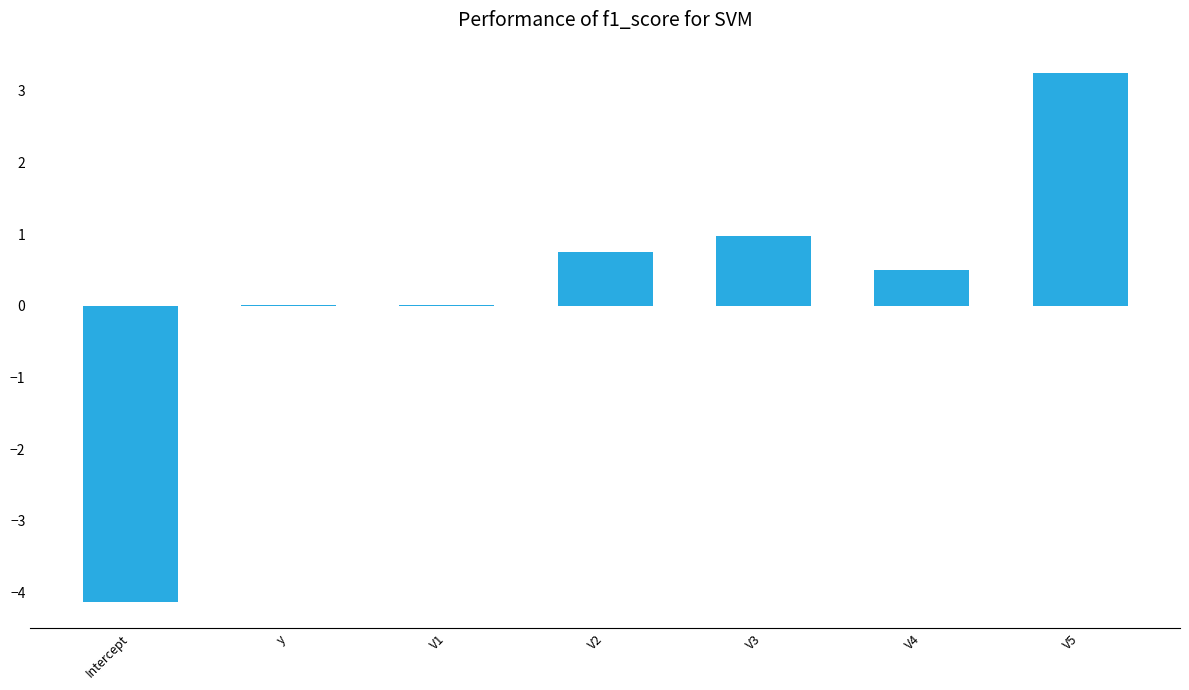

Read the value at V3.

1.0